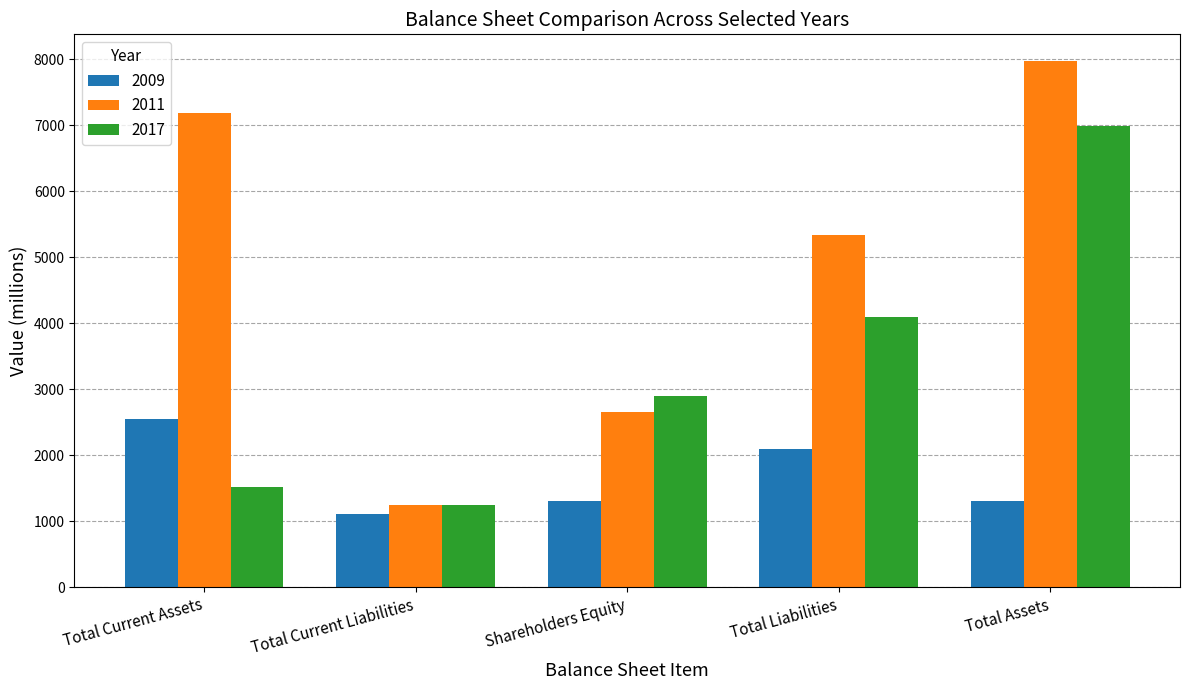

What is the total value across all series at Total Current Assets?

11252